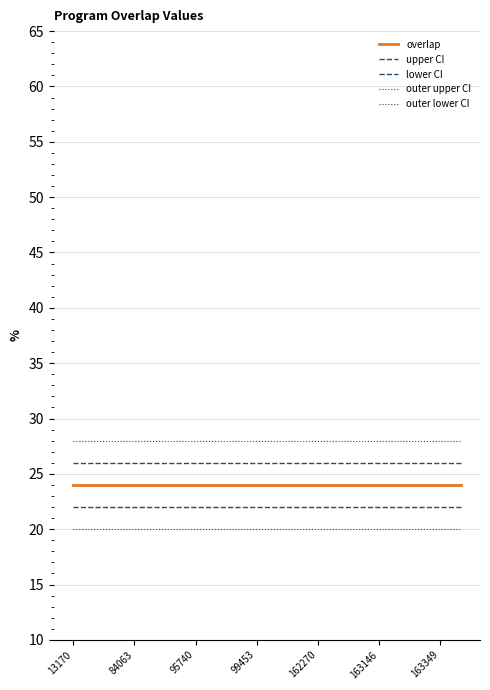

How many lines are shown in the chart?

5